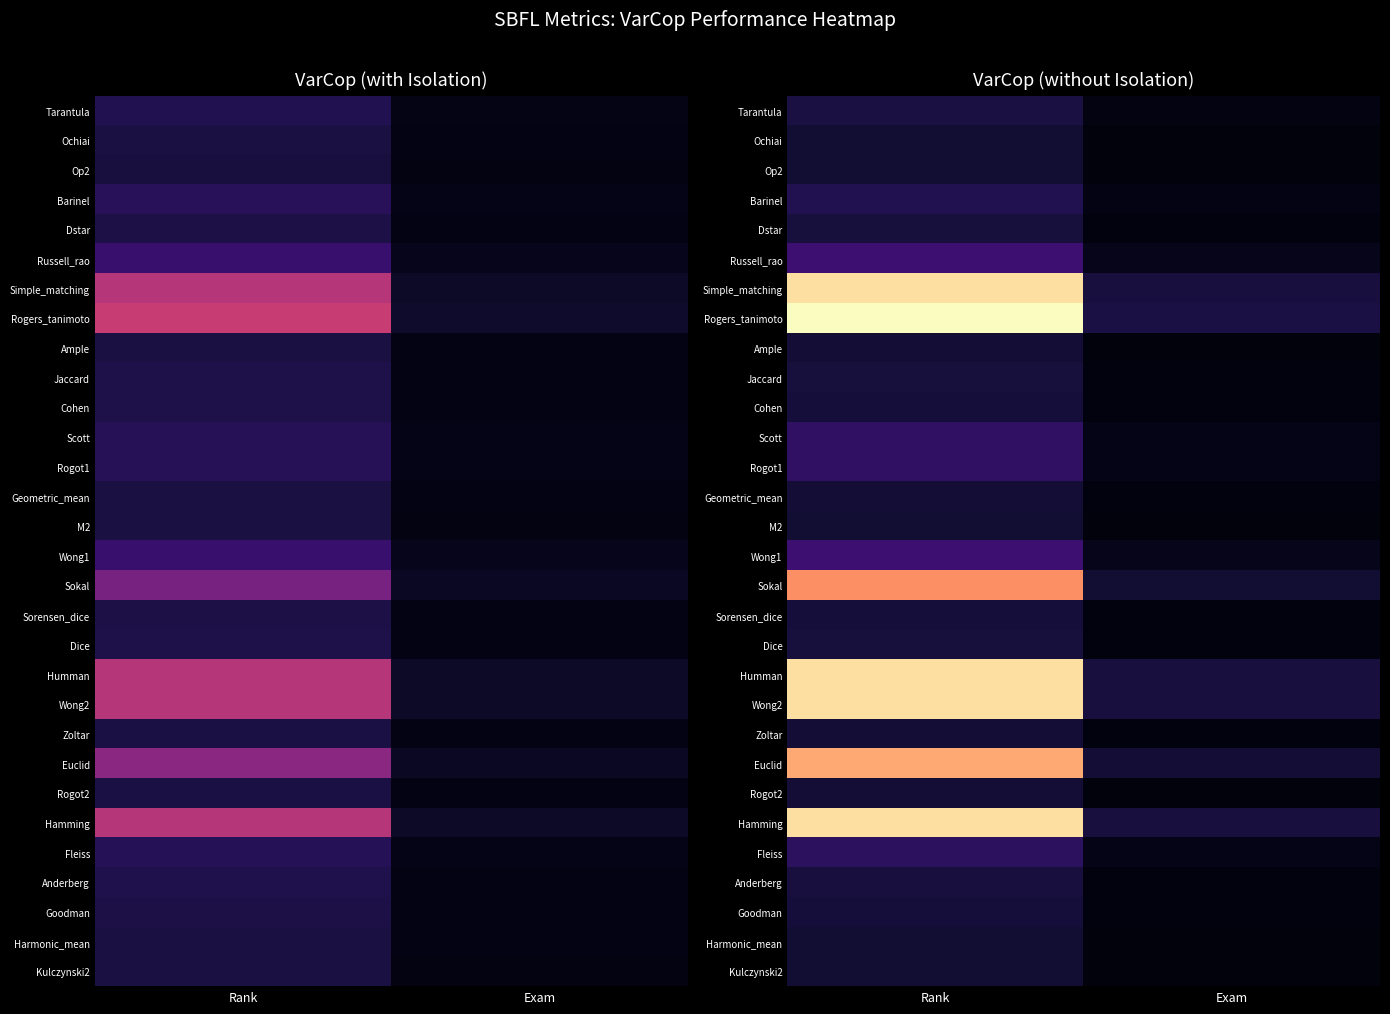

List the labels in order of Rogers_tanimoto value, smallest first.

Exam, Rank